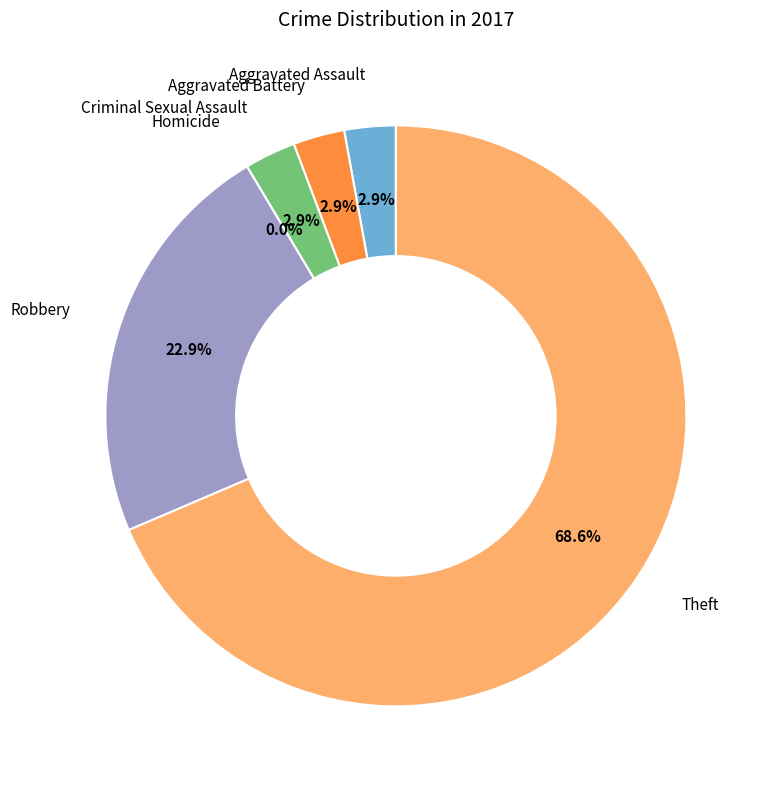

To the nearest percent, what is the combined percentage of Robbery and Criminal Sexual Assault?

26%